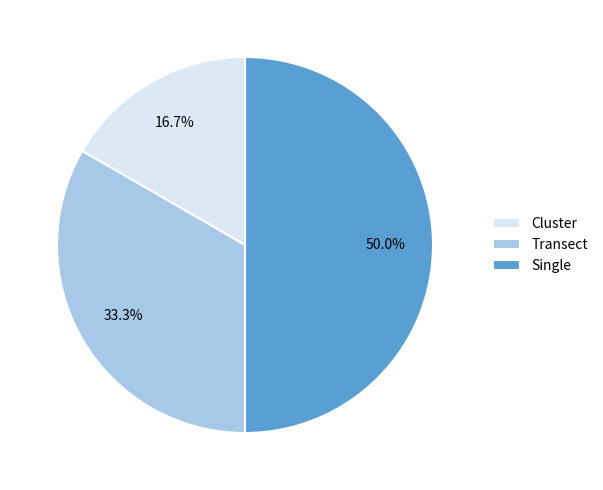

To the nearest percent, what is the combined percentage of Cluster and Single?

67%